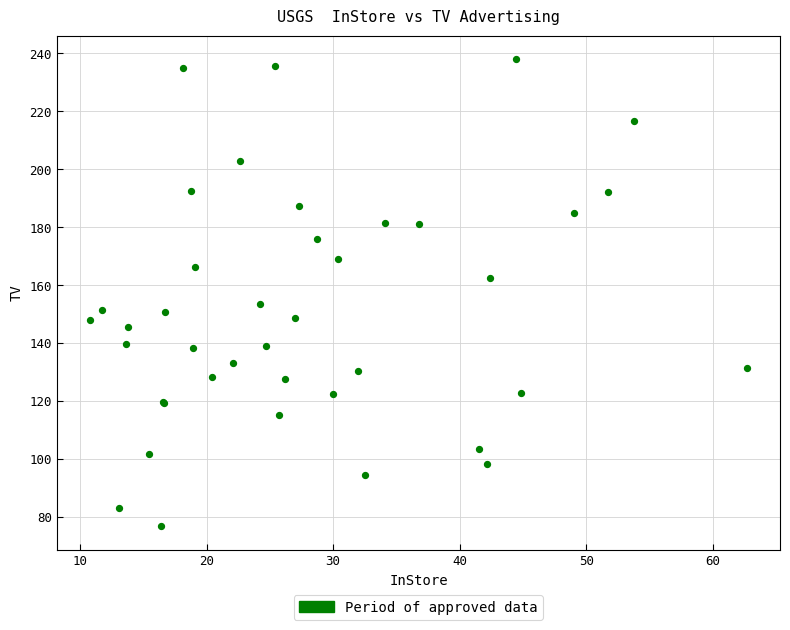

What Y value in the scatter plot is closest to 157?

153.4